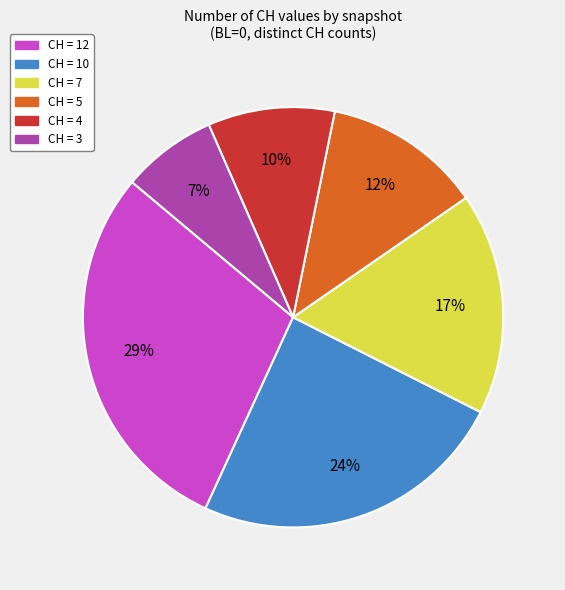

Does any single category account for the majority?

No